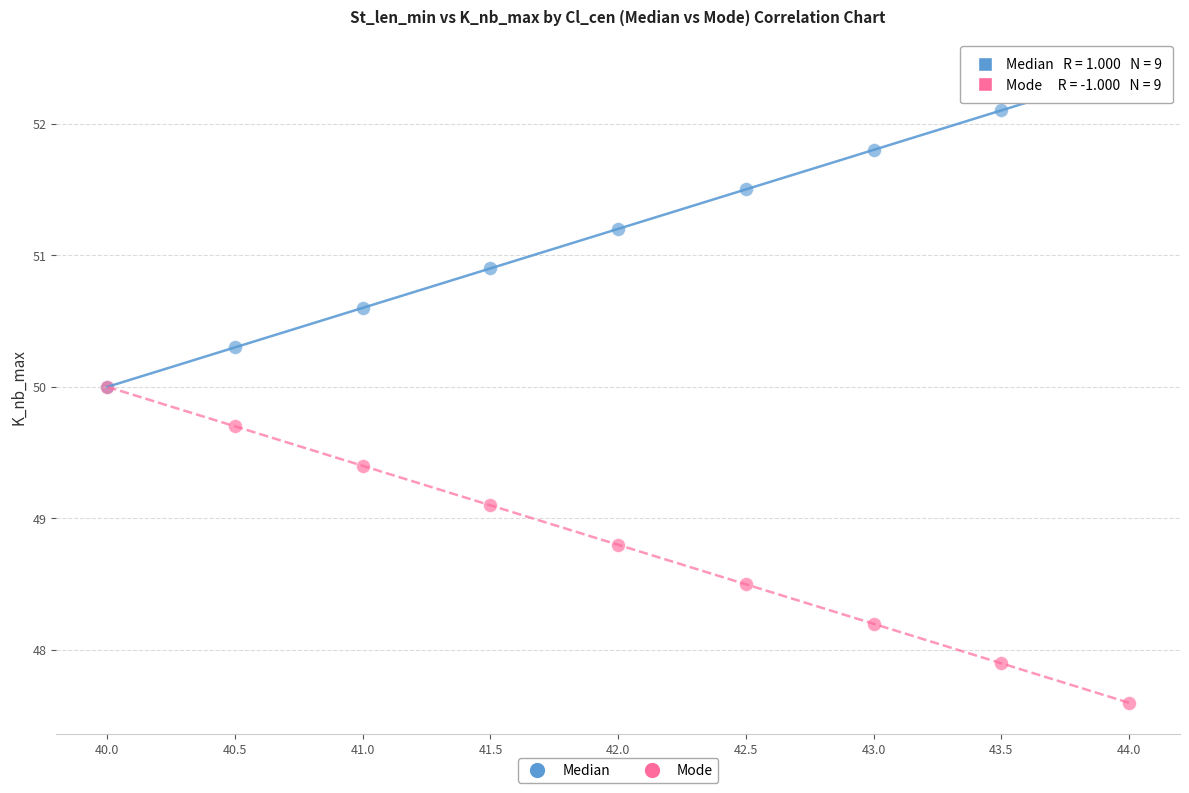

In the Mode series, what Y value is closest to 48?

47.9